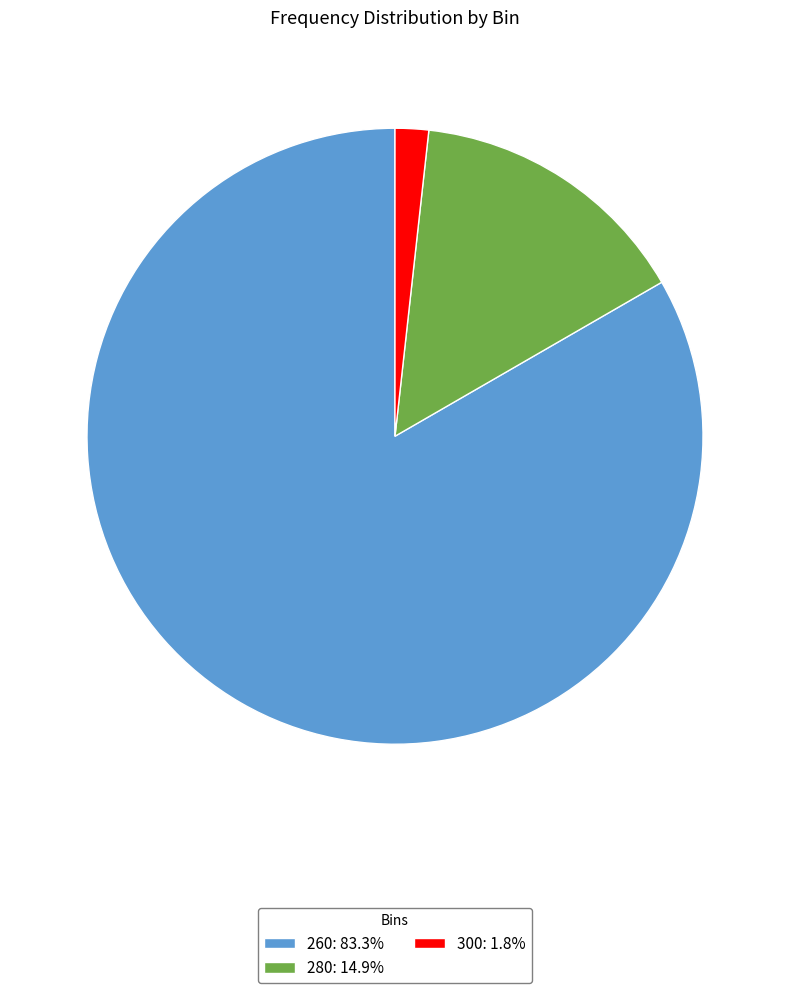

Combined, do 300: 1.8% and 280: 14.9% account for over 50%?

No